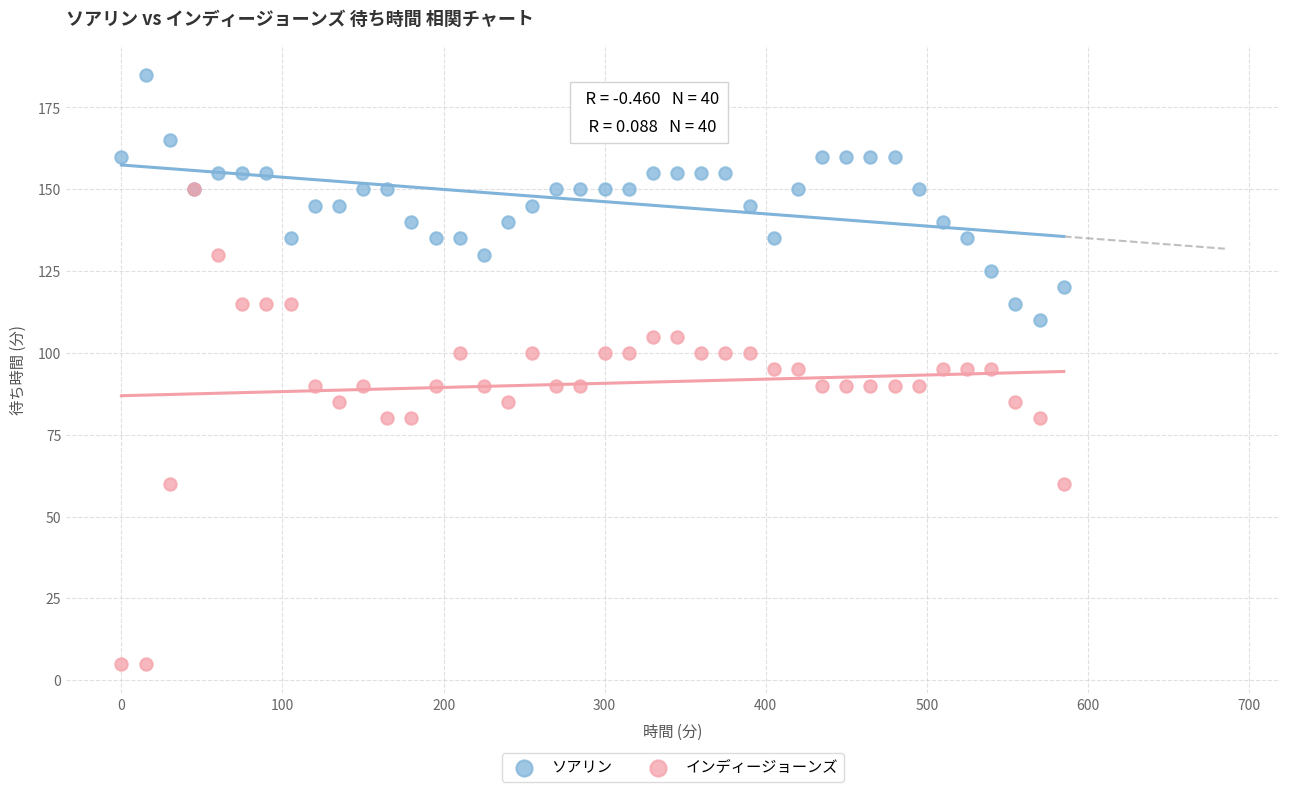

What are all the series names shown in the legend?

ソアリン, インディージョーンズ